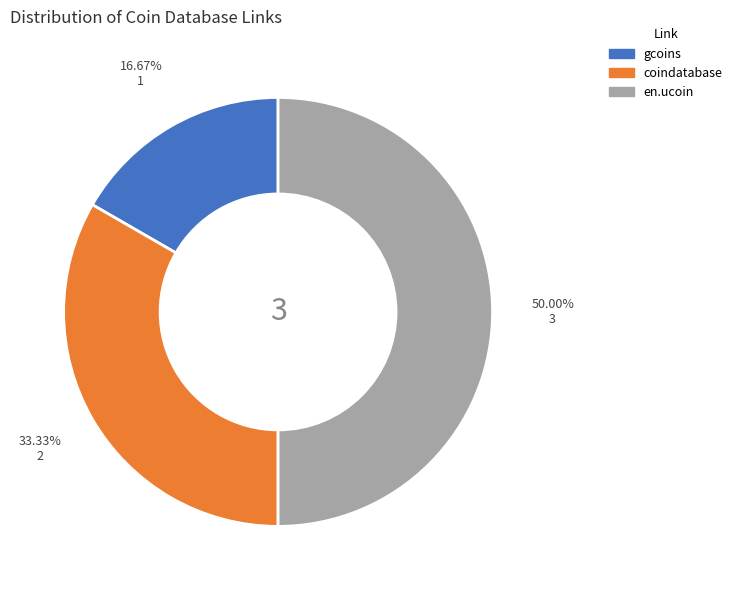

To the nearest percent, what is the average slice percentage?

33%